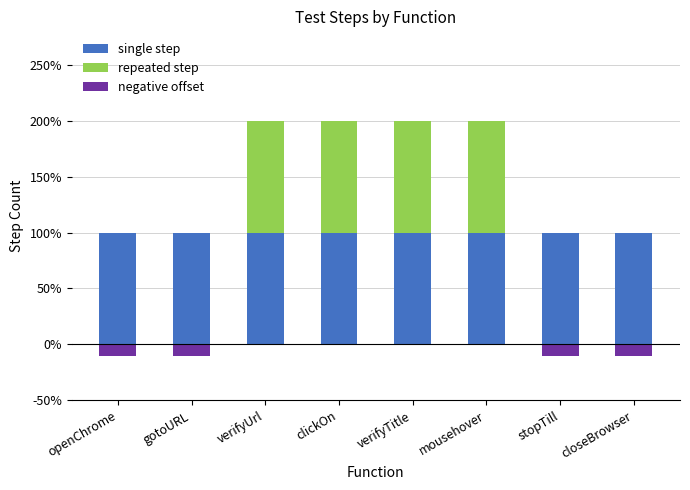

List the series in order of their overall mean, highest first.

single step, repeated step, negative offset